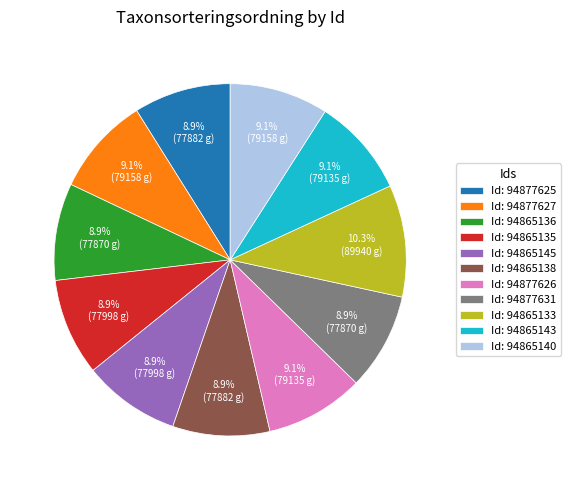

Is the sum of Id: 94877631 and Id: 94877626 greater than half?

No